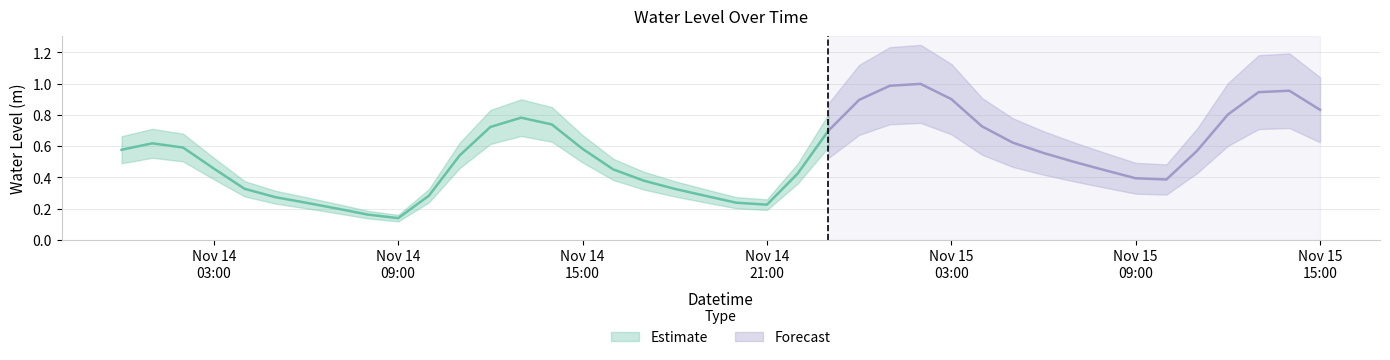

What is the value of the 37th point from the left?

0.8